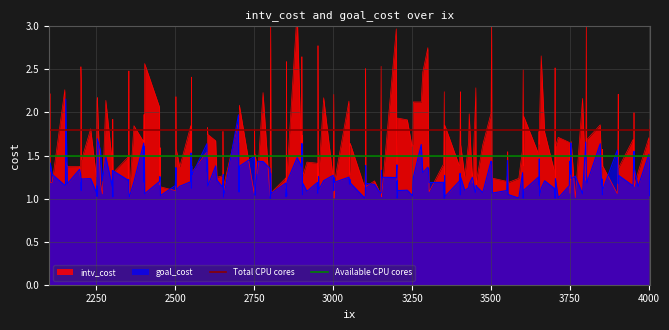

True or false: Total CPU cores has a value of 0.7 at 2000.

False